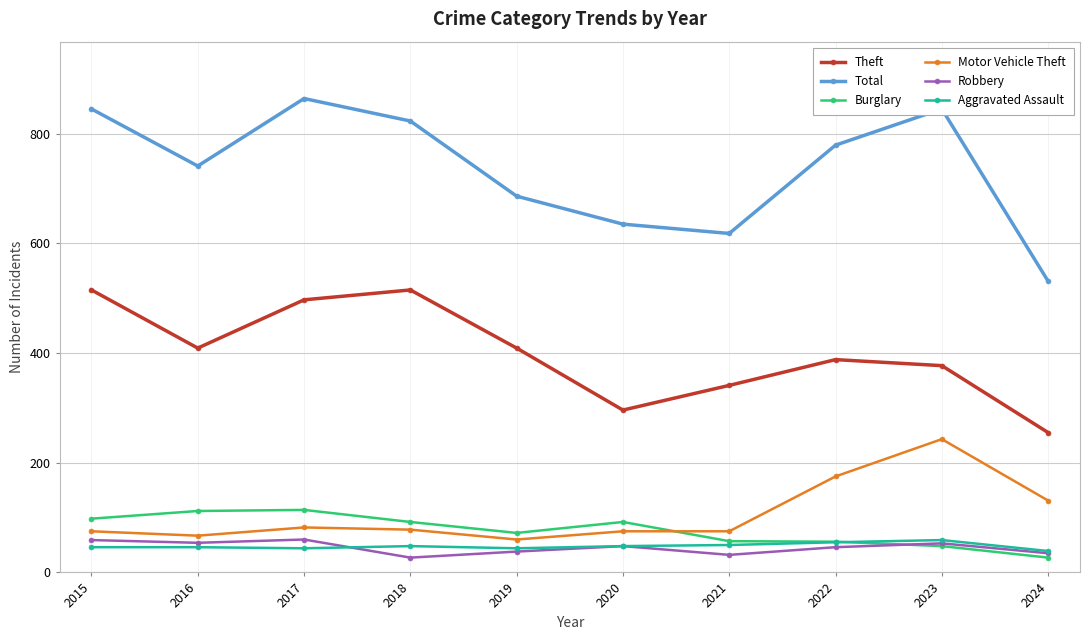

What is the total value across all series at 2019?

1309